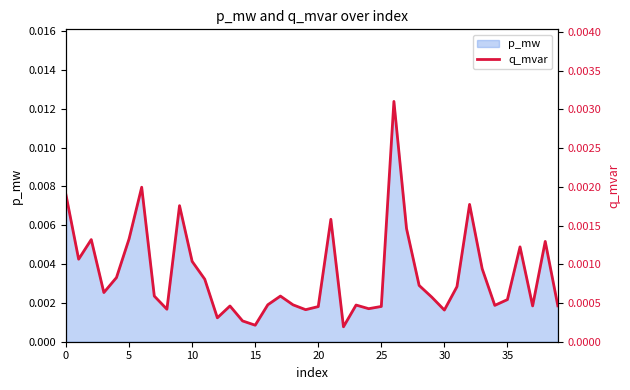

Between 16 and 17, which is larger?

17